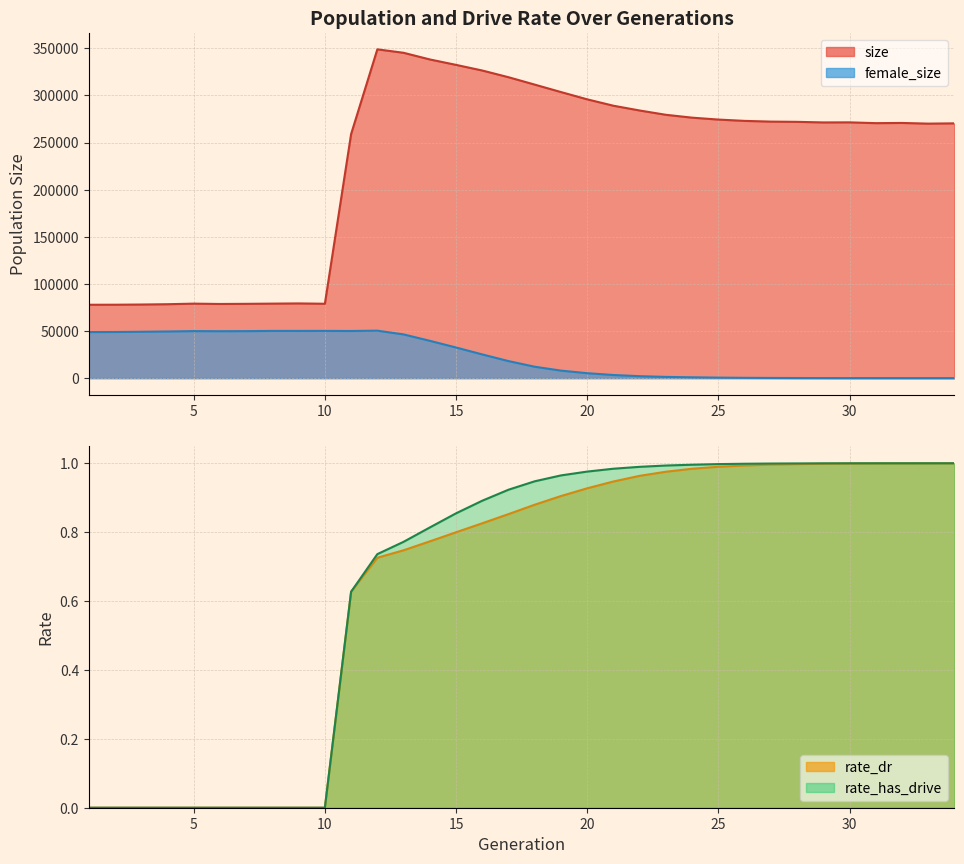

Which series has the largest total across all categories?

size